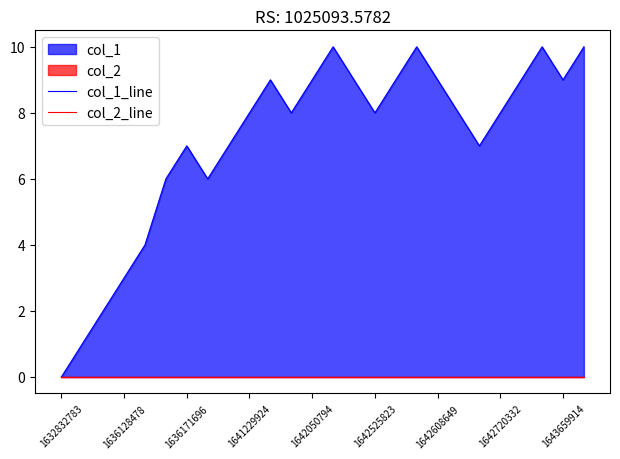

Which series has the largest total across all categories?

col_1_line